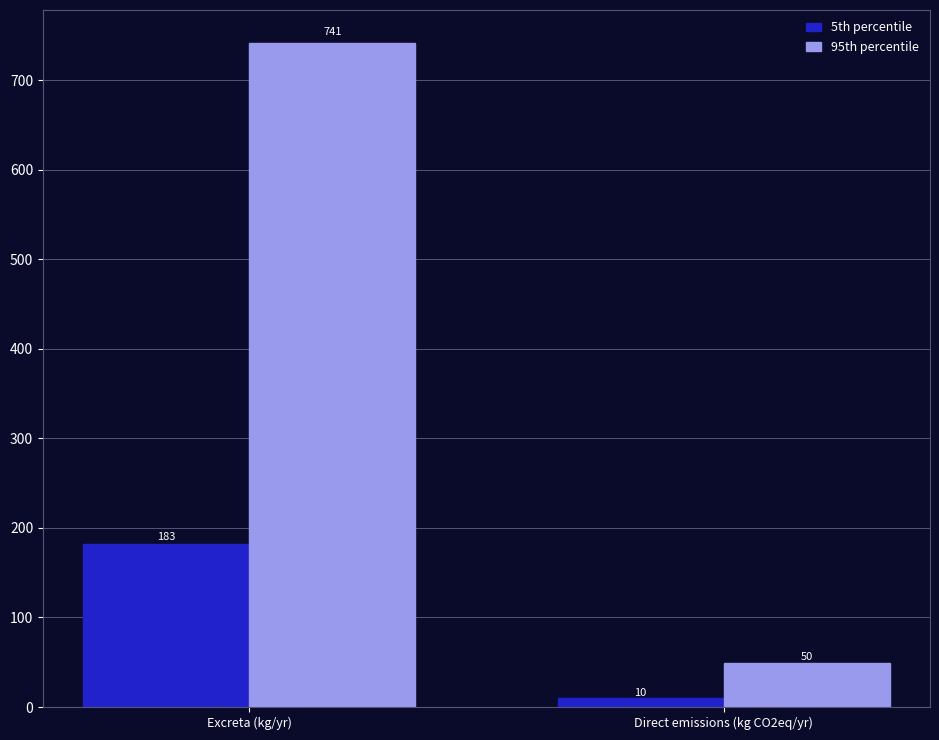

Rank the categories by 95th percentile value from highest to lowest.

Excreta (kg/yr), Direct emissions (kg CO2eq/yr)